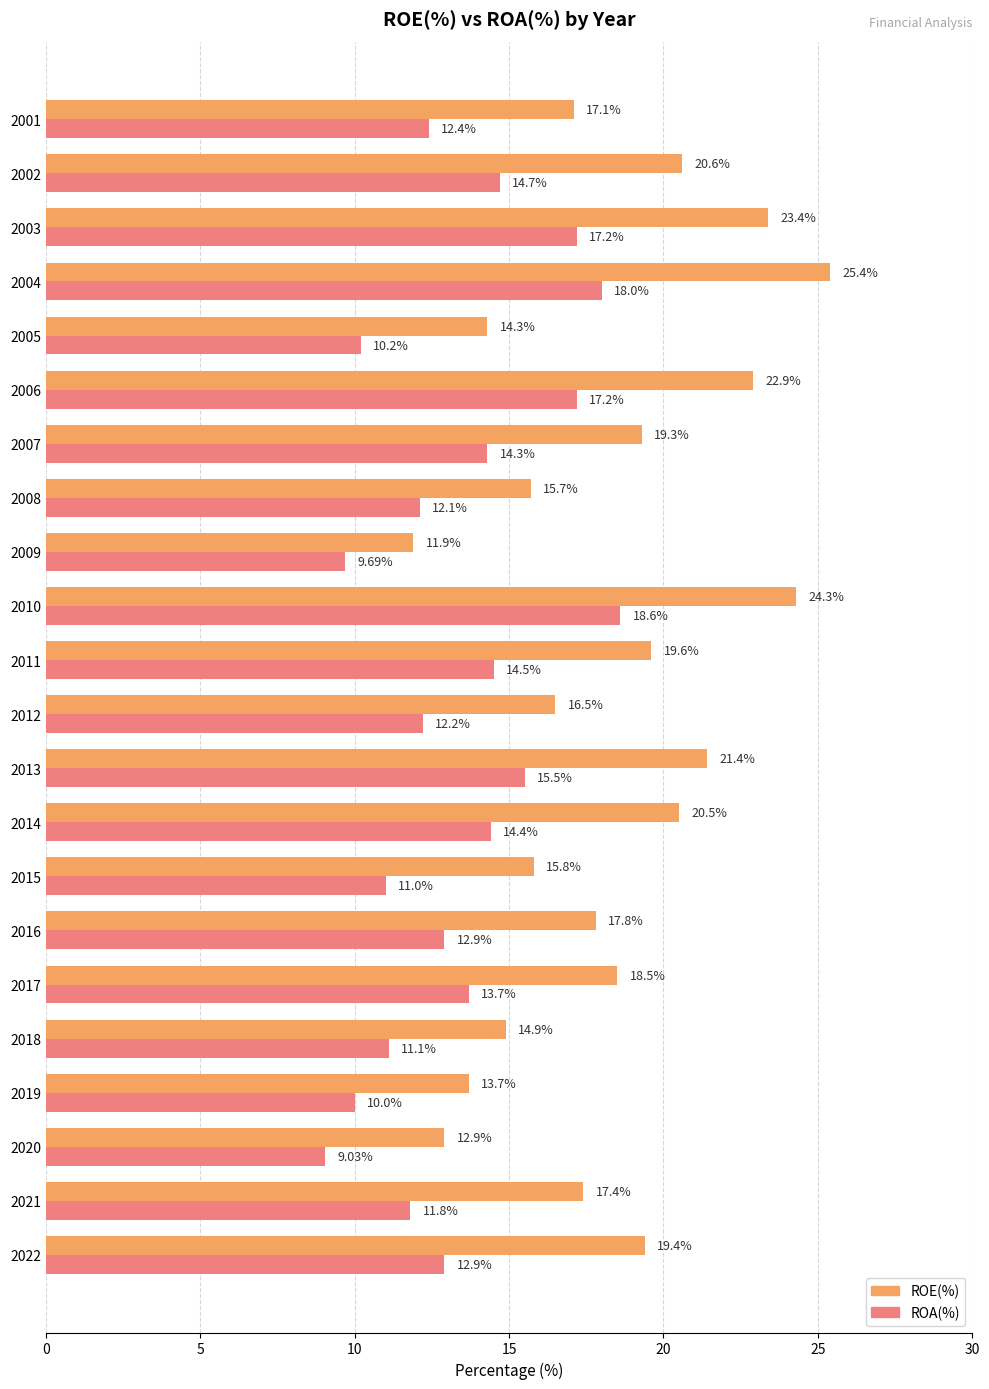

Between 2018 and 2017, which series saw the biggest shift?

ROE(%)